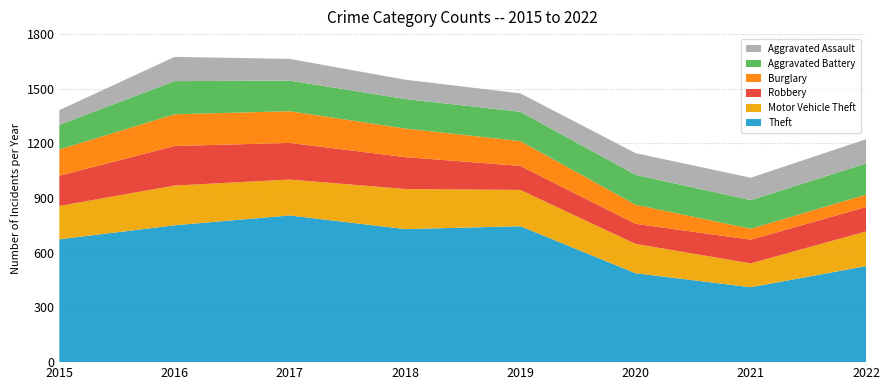

Reading left to right, extract all data points from this chart.

Theft: 2015=674	2016=751	2017=805	2018=730	2019=746	2020=488	2021=411	2022=527
Motor Vehicle Theft: 2015=183	2016=218	2017=197	2018=220	2019=199	2020=161	2021=131	2022=190
Robbery: 2015=166	2016=217	2017=201	2018=175	2019=132	2020=110	2021=130	2022=134
Burglary: 2015=144	2016=174	2017=174	2018=157	2019=136	2020=105	2021=60	2022=68
Aggravated Battery: 2015=135	2016=182	2017=168	2018=162	2019=161	2020=164	2021=157	2022=171
Aggravated Assault: 2015=81	2016=133	2017=119	2018=106	2019=101	2020=119	2021=123	2022=133